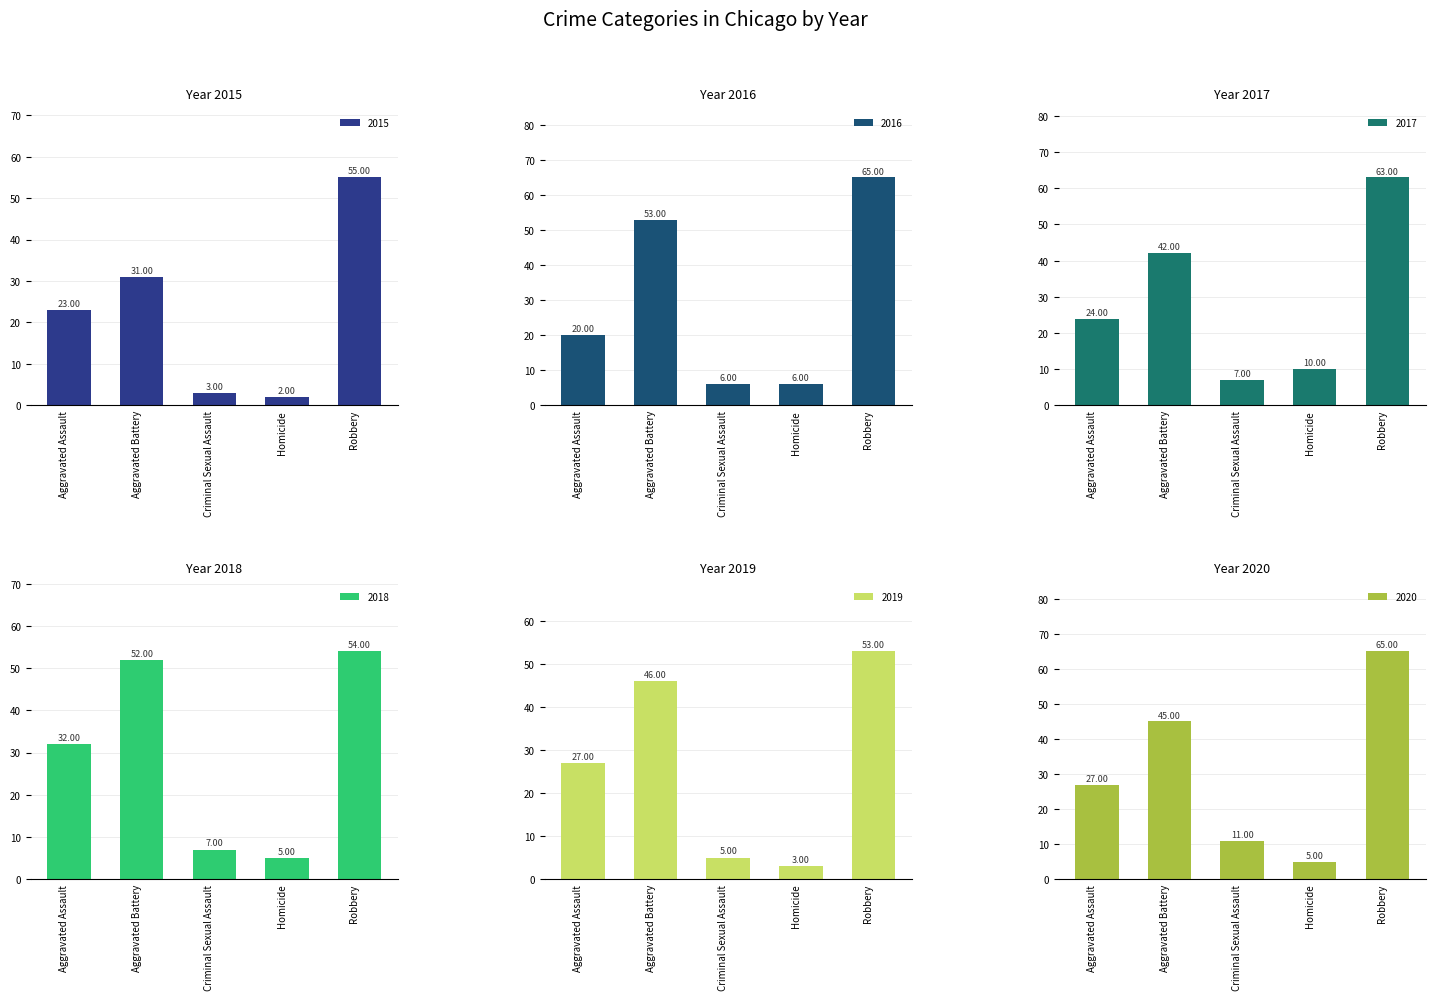

What are all the series names shown in the legend?

2015, 2016, 2017, 2018, 2019, 2020